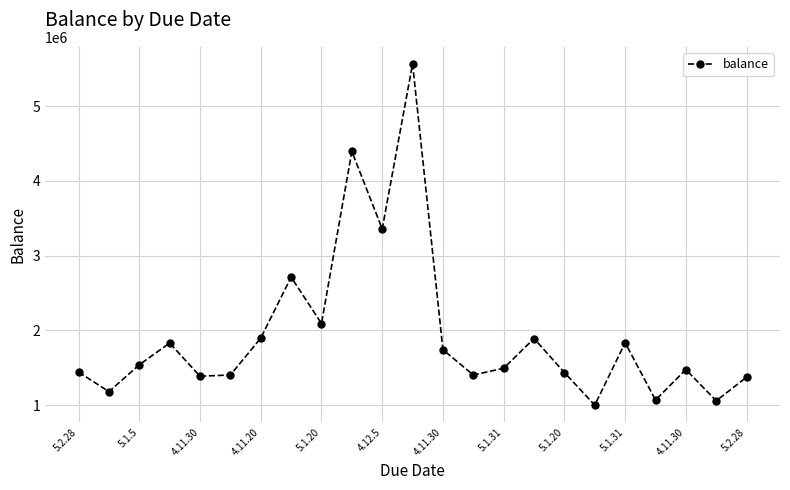

What is the value of the 12th point from the left?

5563764